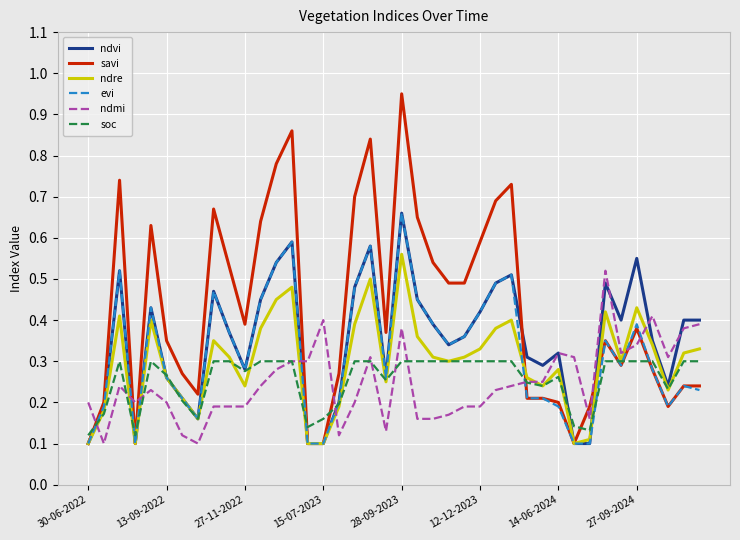

True or false: ndmi and evi cross at least once.

True